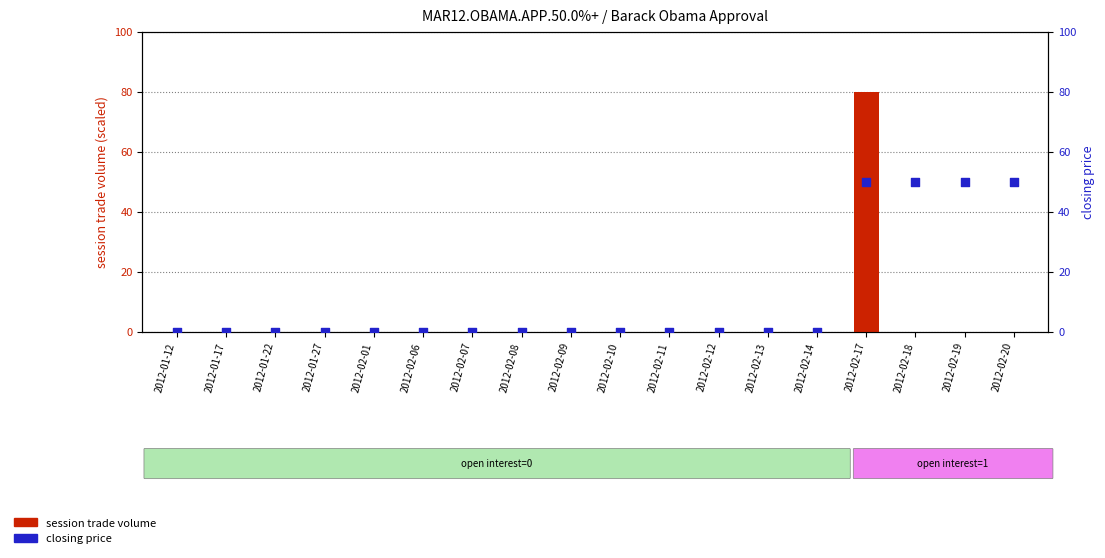

Which series reaches the minimum Y coordinate?

session trade volume